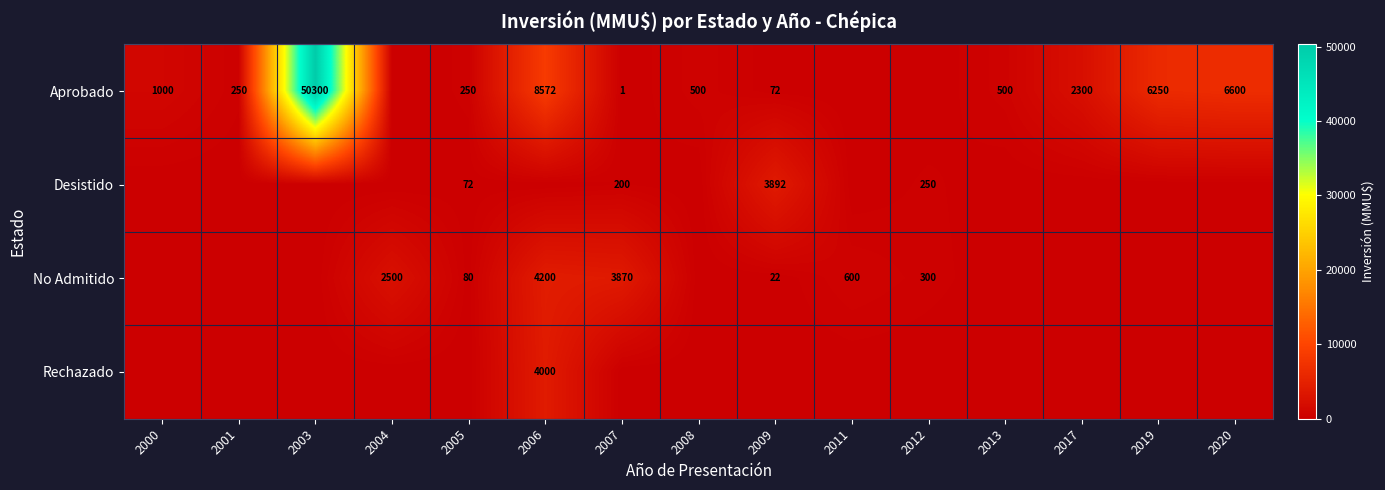

What is the maximum value shown in the chart?

50300